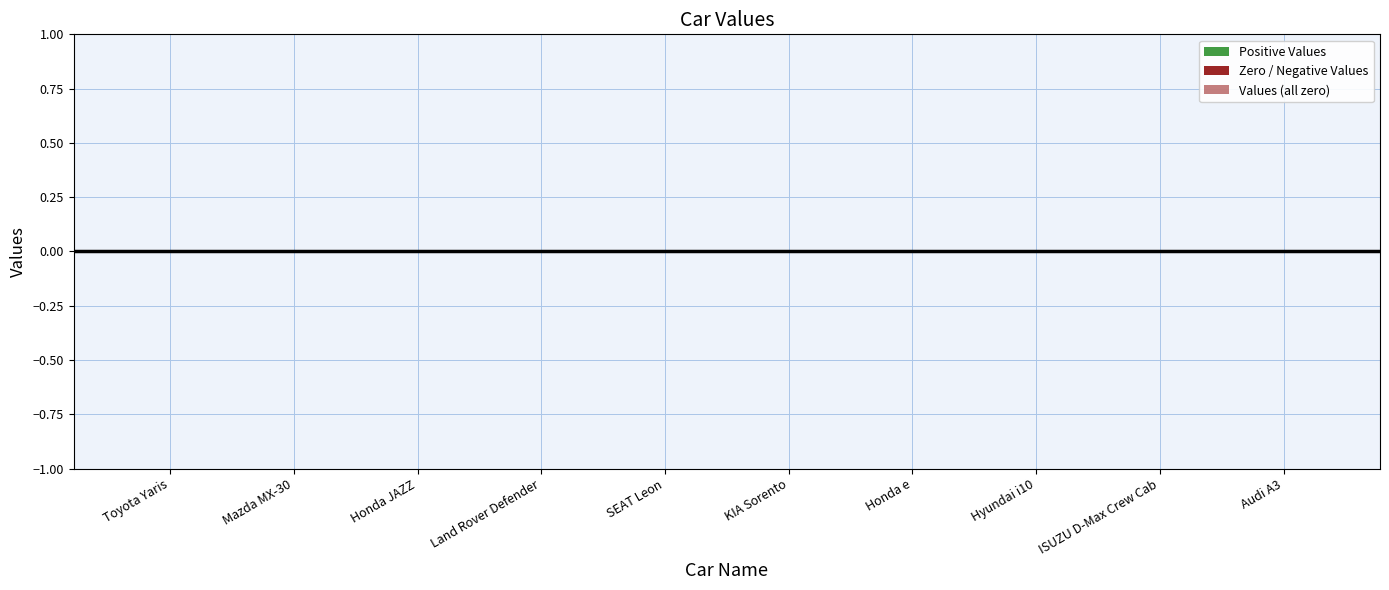

How many categories are shown in the chart?

10